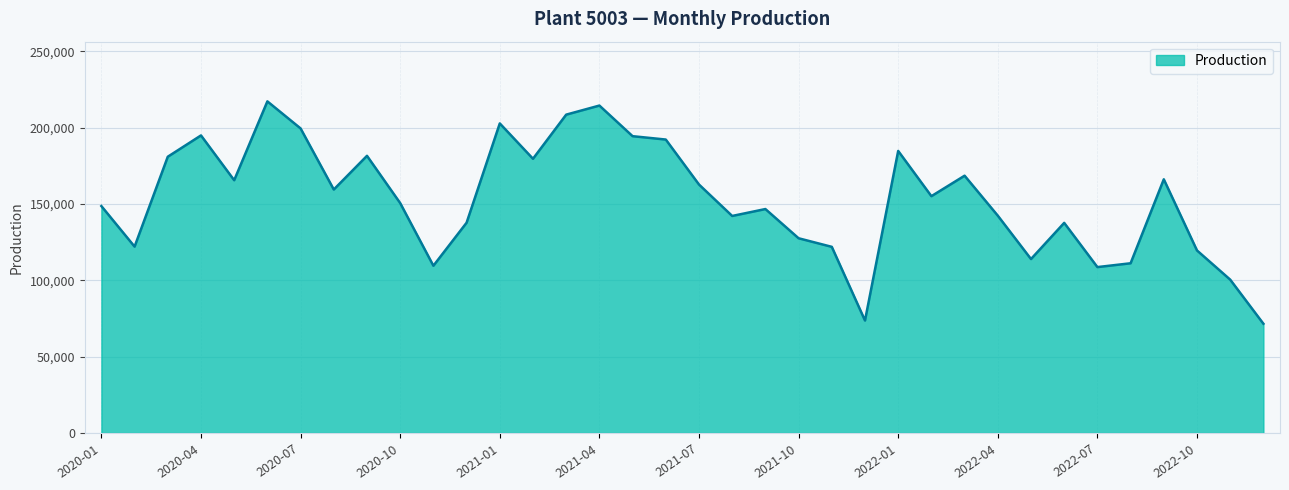

What is the smallest value displayed?

71603